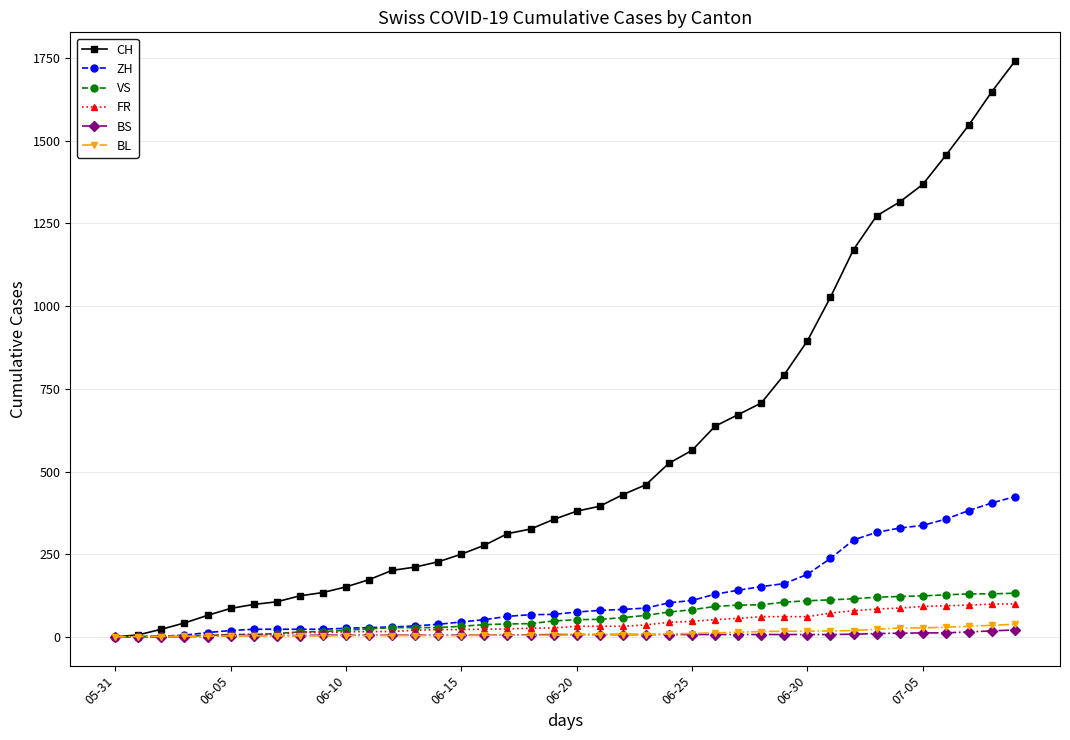

Which series has the largest range (max minus min)?

CH